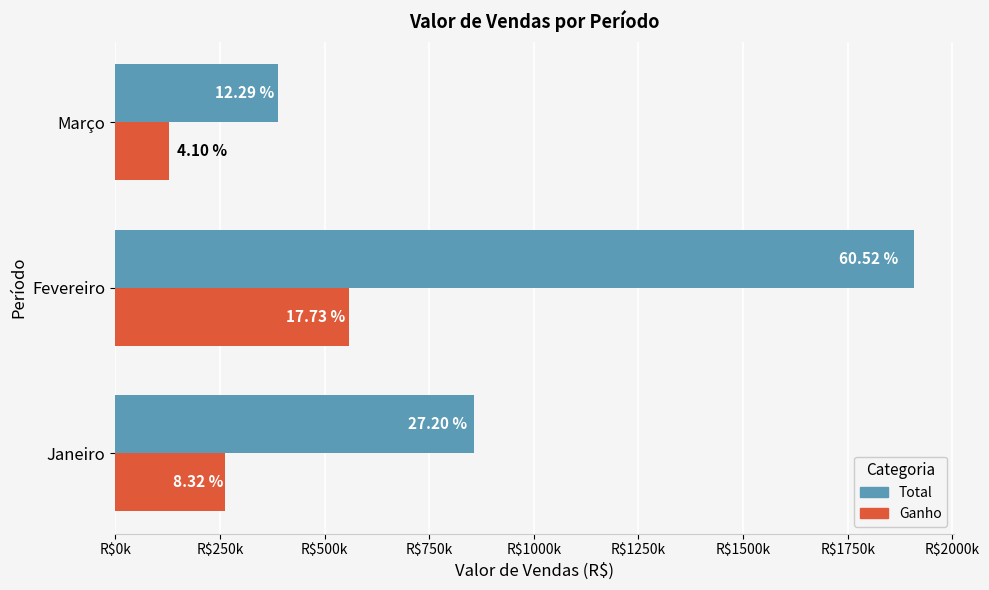

What are all the series names shown in the legend?

Total, Ganho